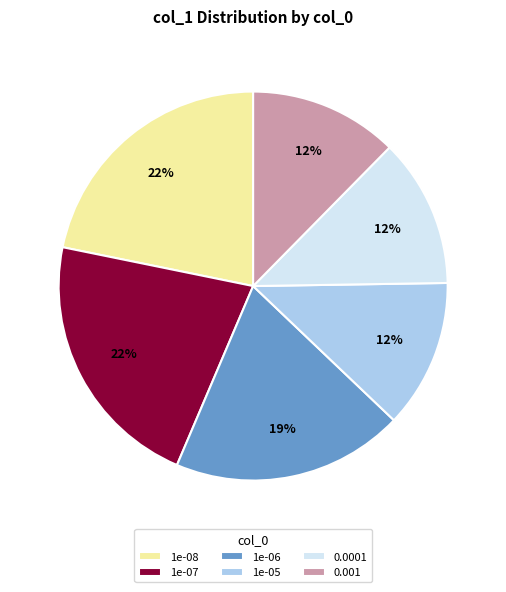

How many slices are in this pie chart?

6